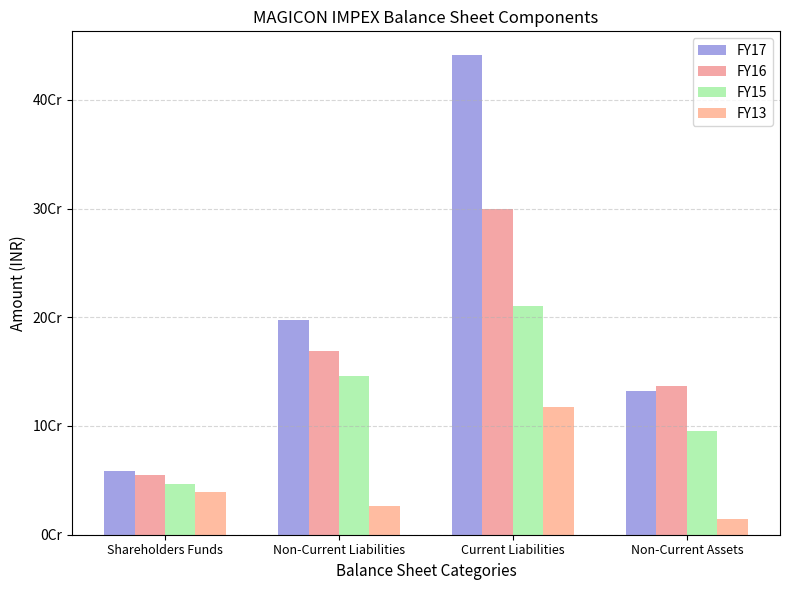

How many FY16 values are between 136727983 and 299242330?

3